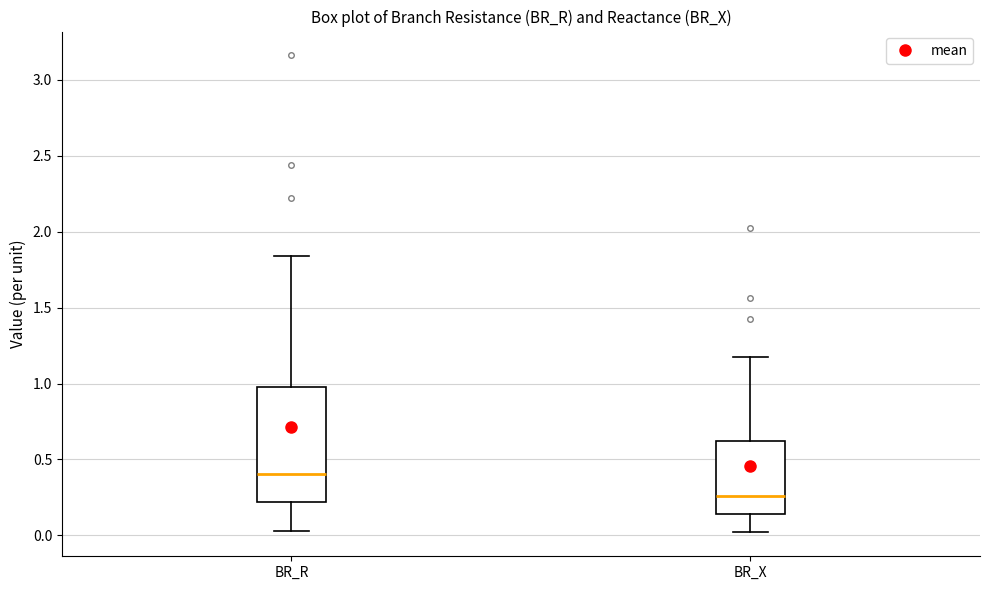

Reading left to right, transcribe this box plot: for each box, give where its median line is, the range the box spans, and where its two whiskers end, as read against the y-axis. The values are not printed on the chart, so give them approximately, as read against the axis.

BR_R: median 0.40, box 0.20 to 1.00, whiskers 0.05 to 1.85
BR_X: median 0.25, box 0.15 to 0.60, whiskers 0.00 to 1.20